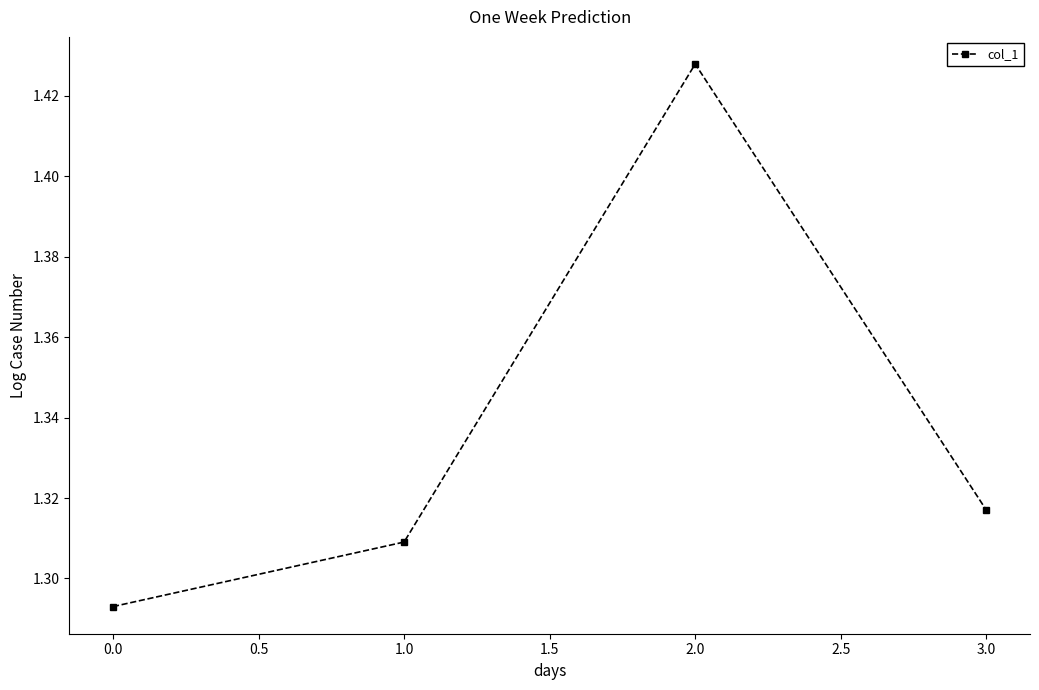

At which category does the chart reach its peak across all series?

2.0